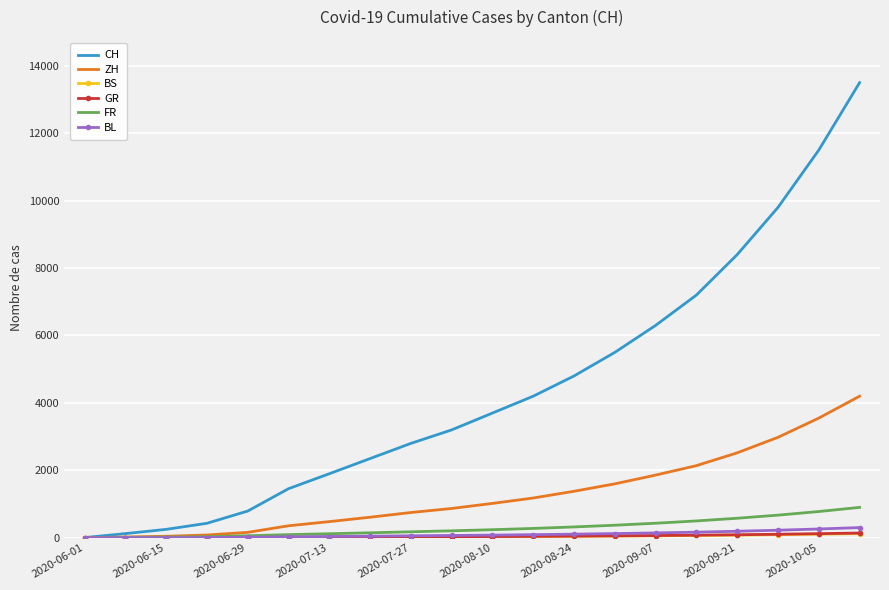

What is the highest value of the CH series?

13500